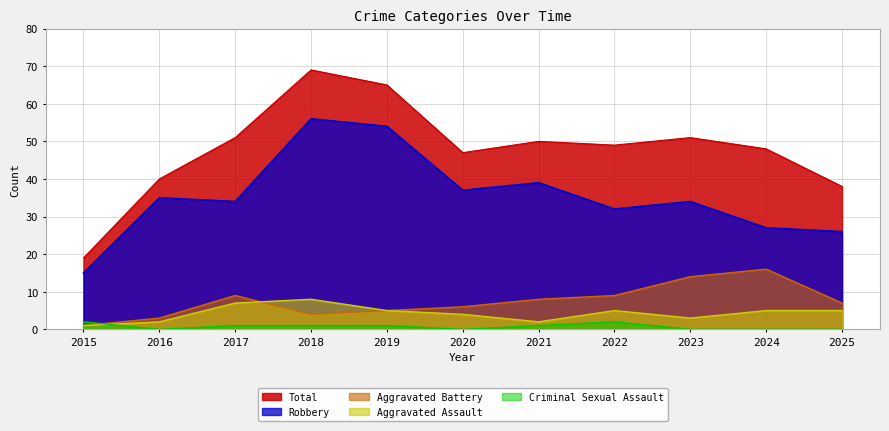

What is the sum of all Aggravated Battery values?

82